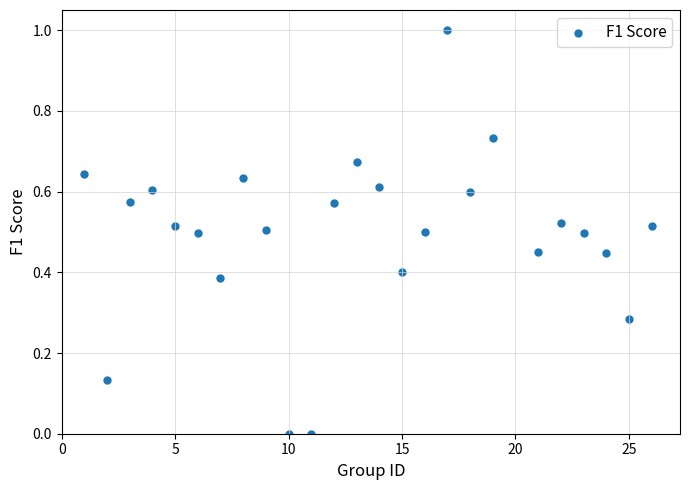

What is the range of X values (max minus min)?

25.0